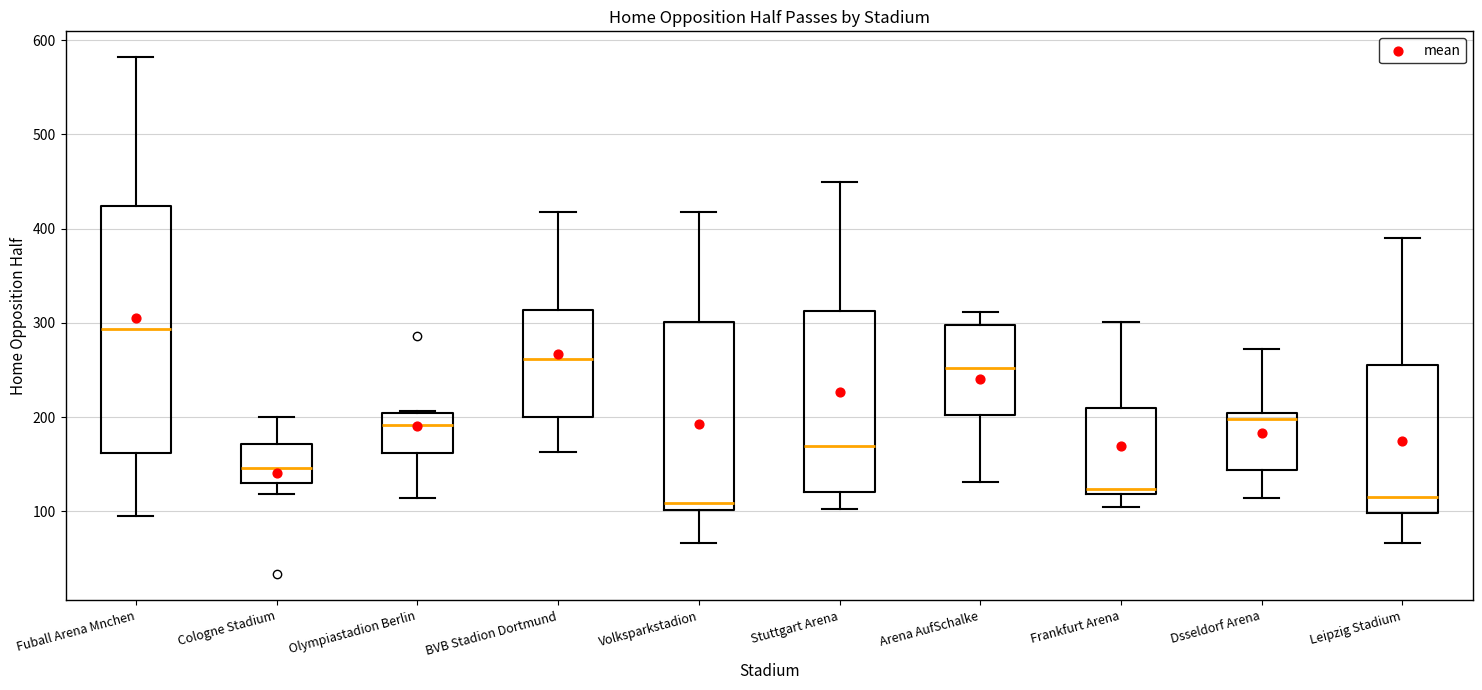

Reading left to right, transcribe this box plot: for each box, give where its median line is, the range the box spans, and where its two whiskers end, as read against the y-axis. The values are not printed on the chart, so give them approximately, as read against the axis.

Fuball Arena Mnchen: median 290, box 160 to 420, whiskers 100 to 580
Cologne Stadium: median 150, box 130 to 170, whiskers 120 to 200
Olympiastadion Berlin: median 190, box 160 to 200, whiskers 110 to 210
BVB Stadion Dortmund: median 260, box 200 to 310, whiskers 160 to 420
Volksparkstadion: median 110, box 100 to 300, whiskers 70 to 420
Stuttgart Arena: median 170, box 120 to 310, whiskers 100 to 450
Arena AufSchalke: median 250, box 200 to 300, whiskers 130 to 310
Frankfurt Arena: median 120 (just above the box's lower edge), box 120 to 210, whiskers 110 to 300
Dsseldorf Arena: median 200 (just below the box's upper edge), box 140 to 200, whiskers 110 to 270
Leipzig Stadium: median 120, box 100 to 260, whiskers 70 to 390